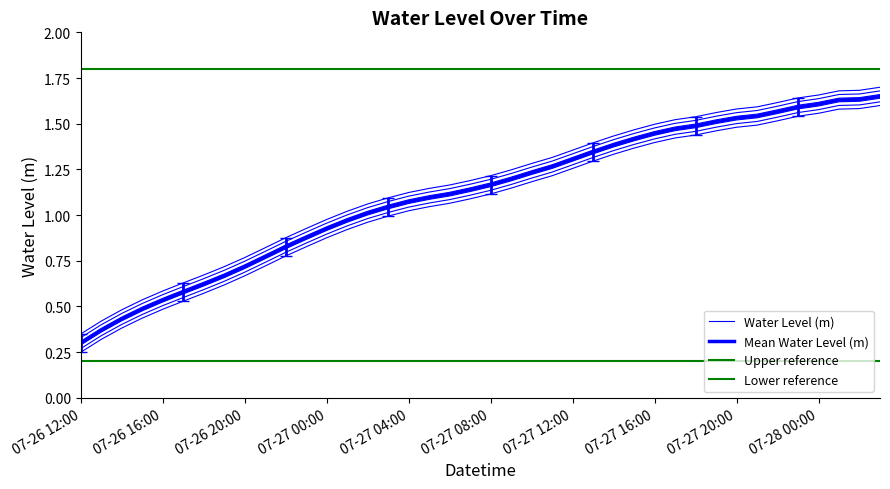

Which label corresponds to the largest value in the chart?

2023-07-28 03:00:00